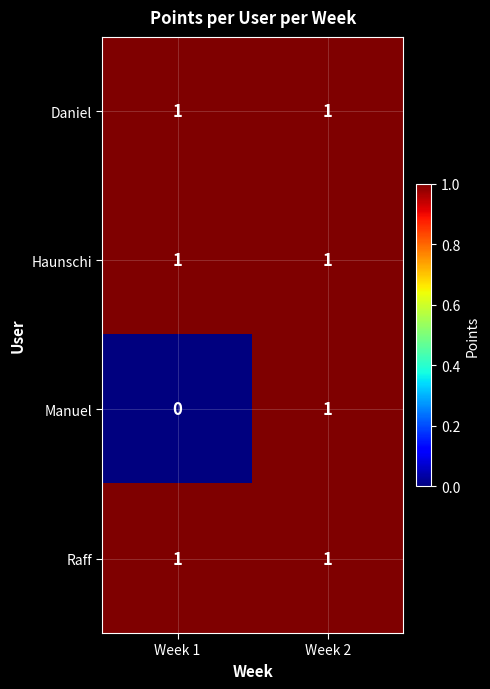

At which category is the sum across all series the highest?

Week 2